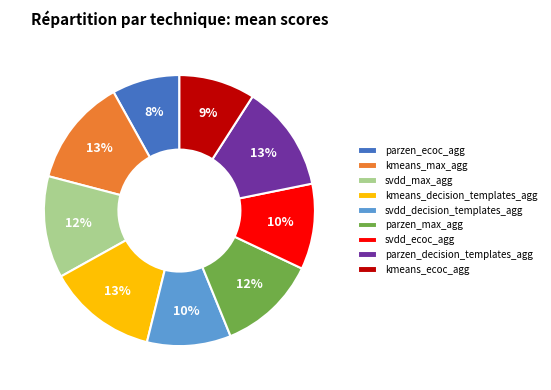

Does parzen_ecoc_agg represent more than half of the total?

No